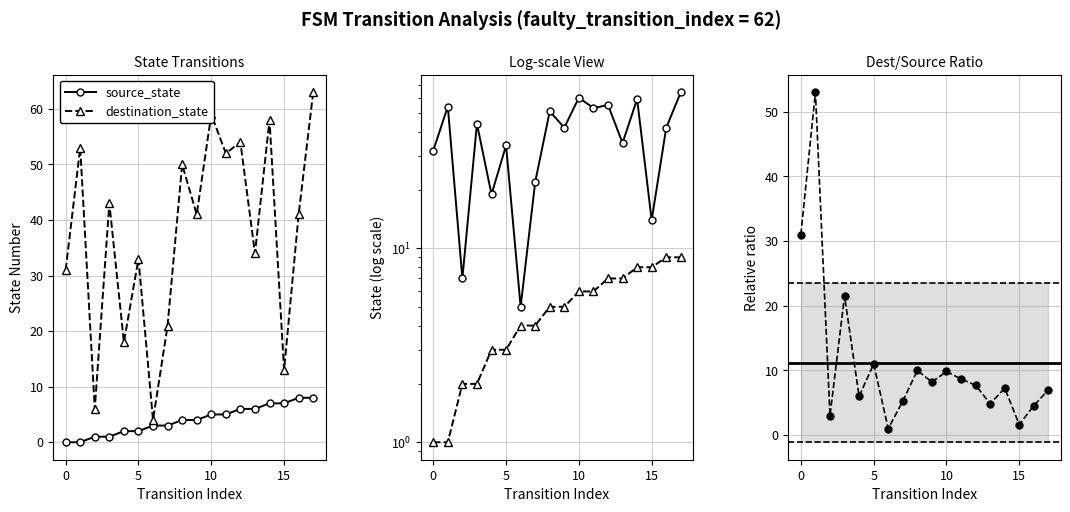

Is the value of source_state at 11 greater than the value of destination_state at 15?

No